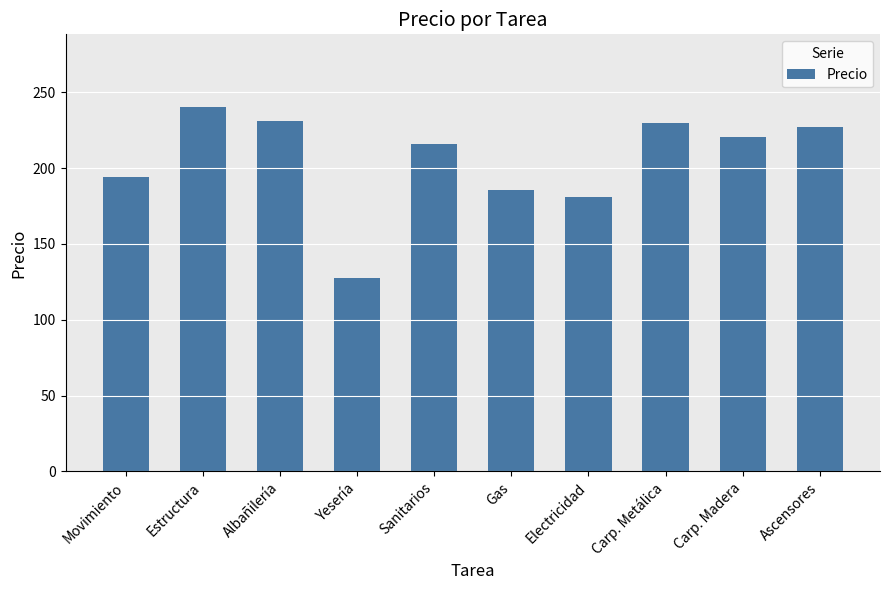

What is the approximate value at Estructura?

240.1